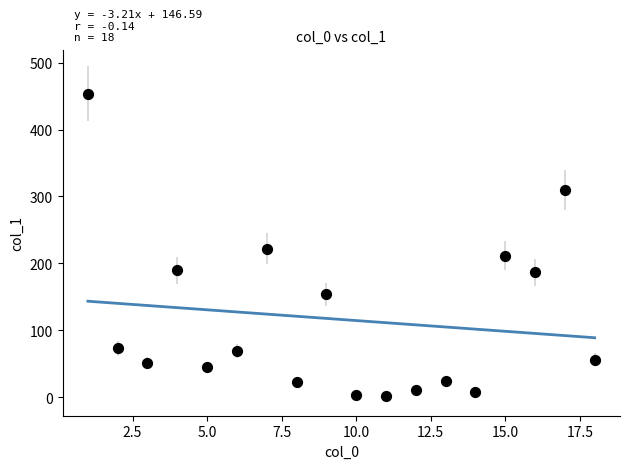

What is the range of X values (max minus min)?

17.0